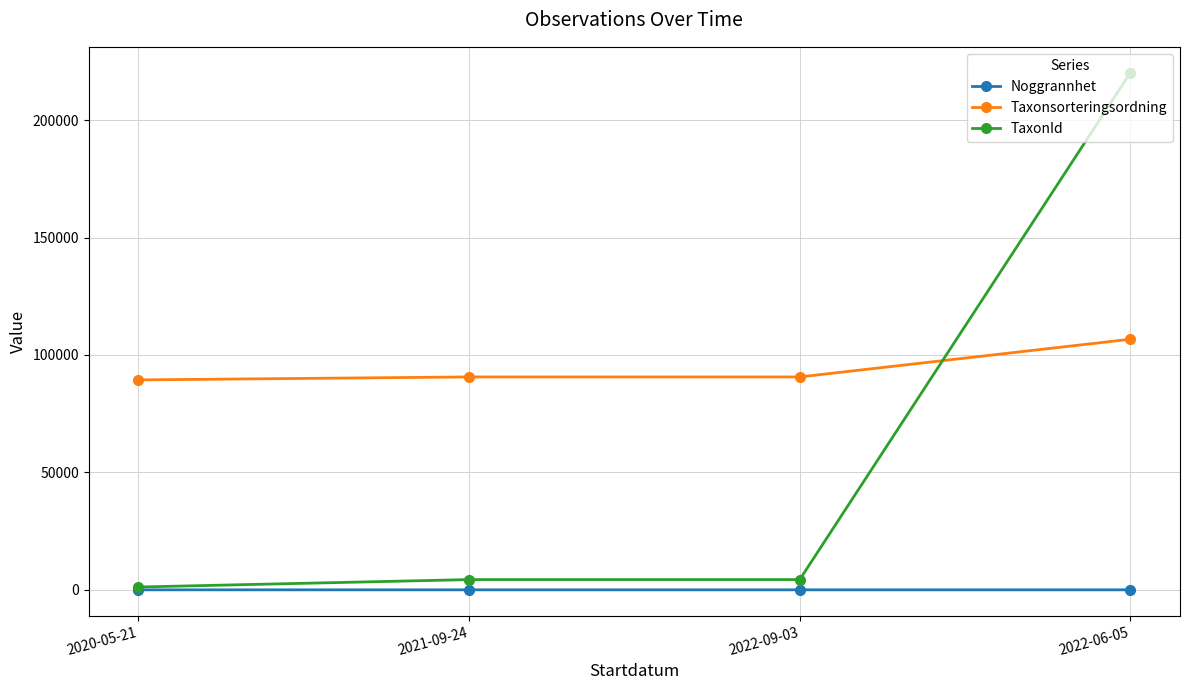

List the series in order of their peak value, lowest first.

Noggrannhet, Taxonsorteringsordning, TaxonId